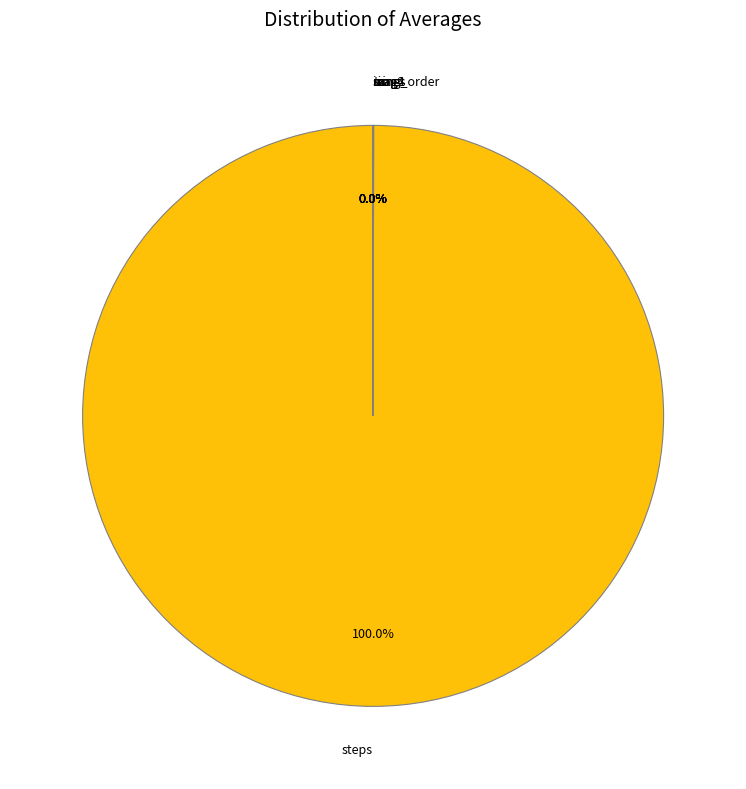

What is the majority slice?

steps